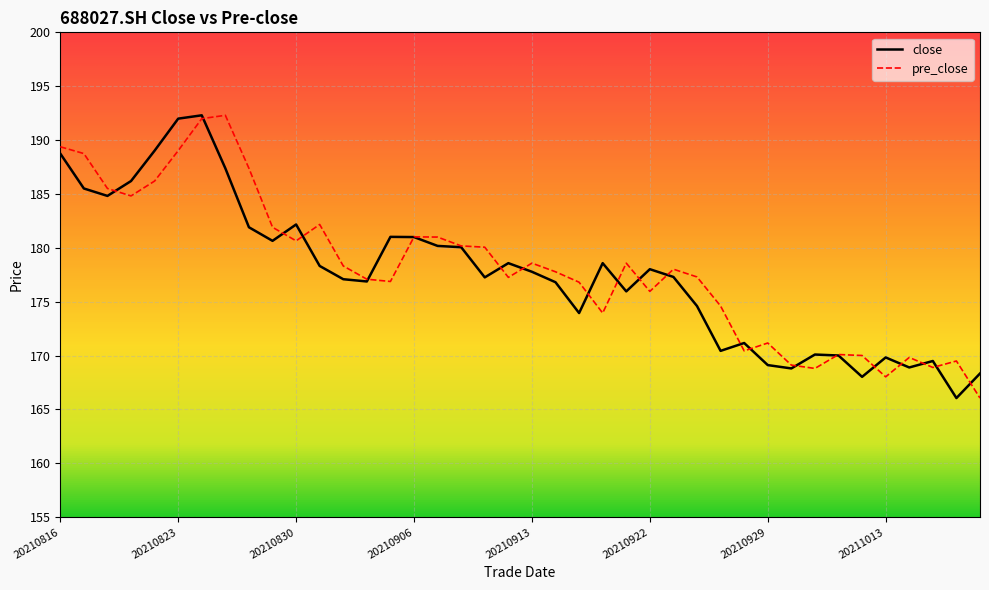

In pre_close, how many points are higher than both neighbors (excluding endpoints)?

10